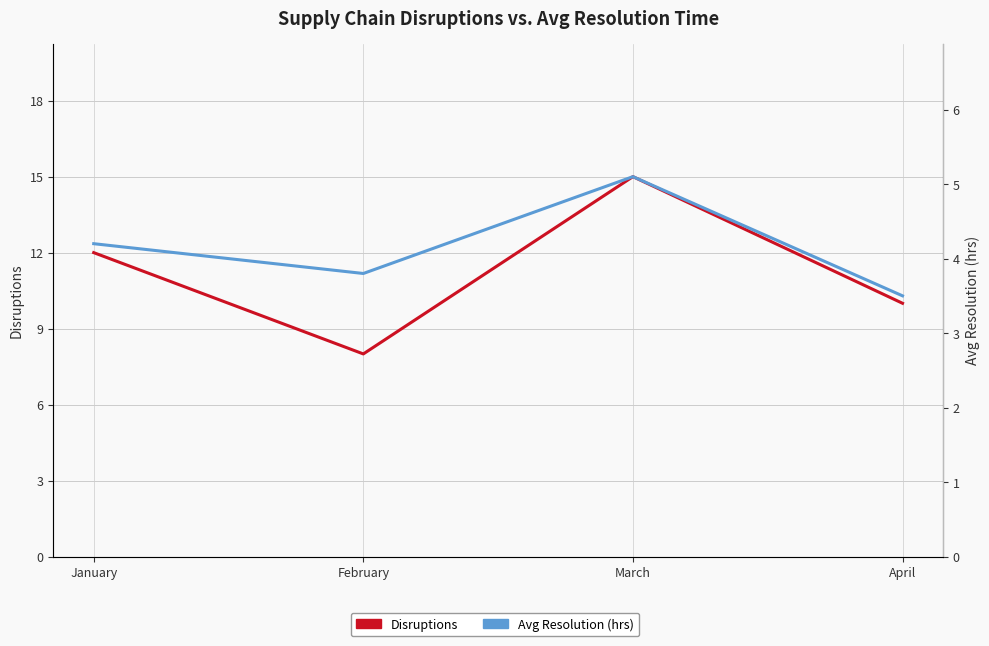

What is the total value across all series at April?

13.5